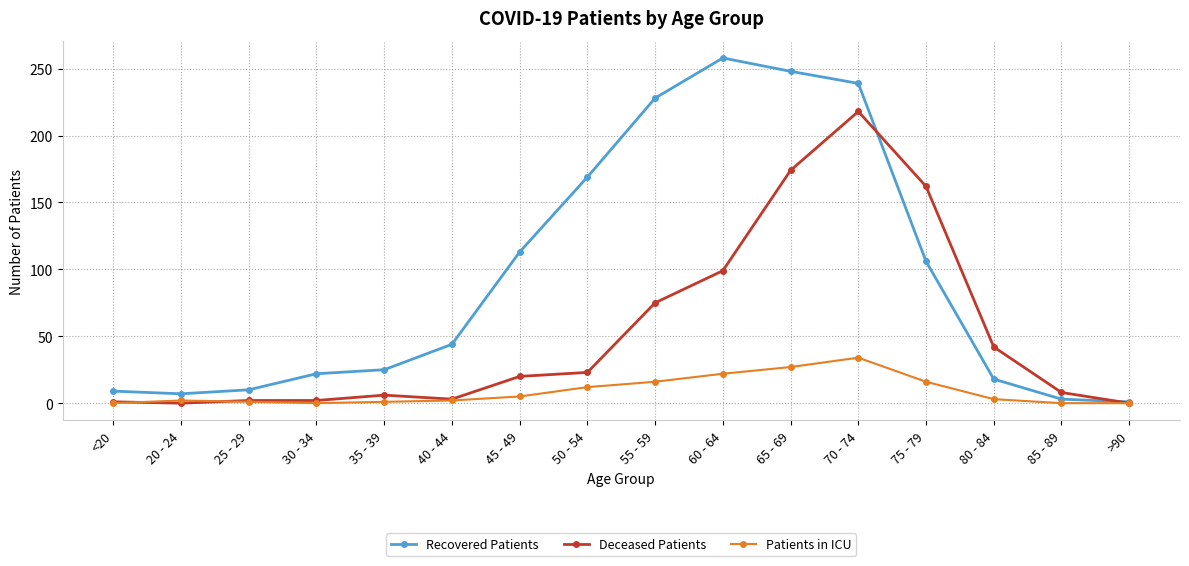

How many interior local peaks does the Recovered Patients series have?

1